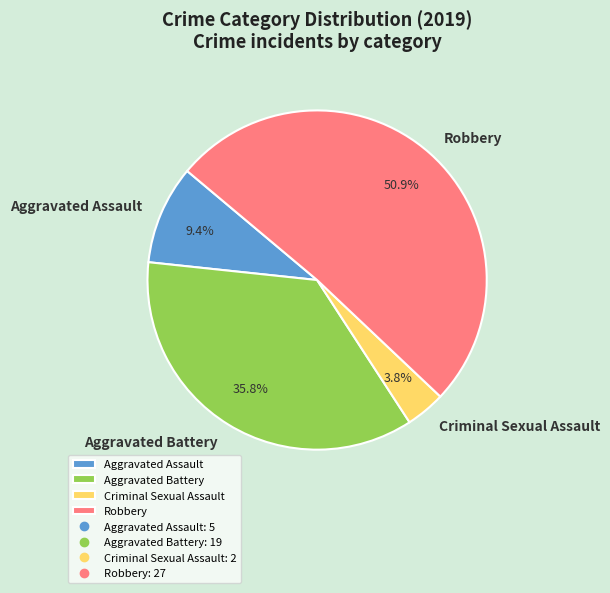

To the nearest percent, what is the difference between the largest and smallest slice percentages?

47%